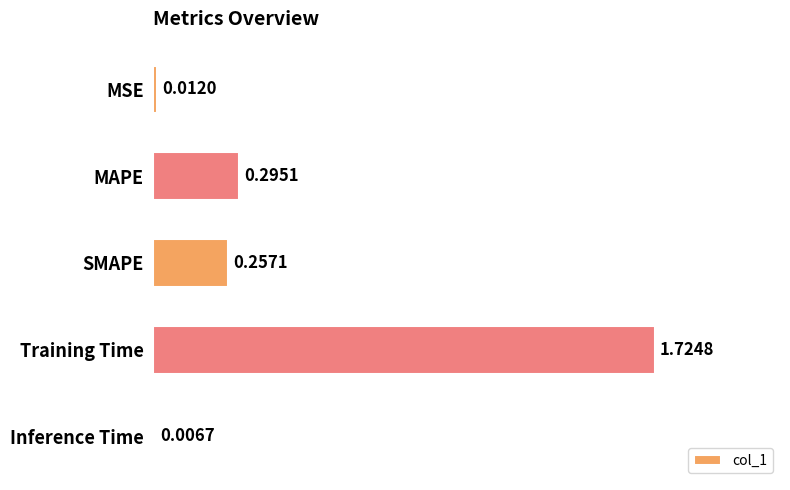

Which category has the lowest value across all series?

Inference Time